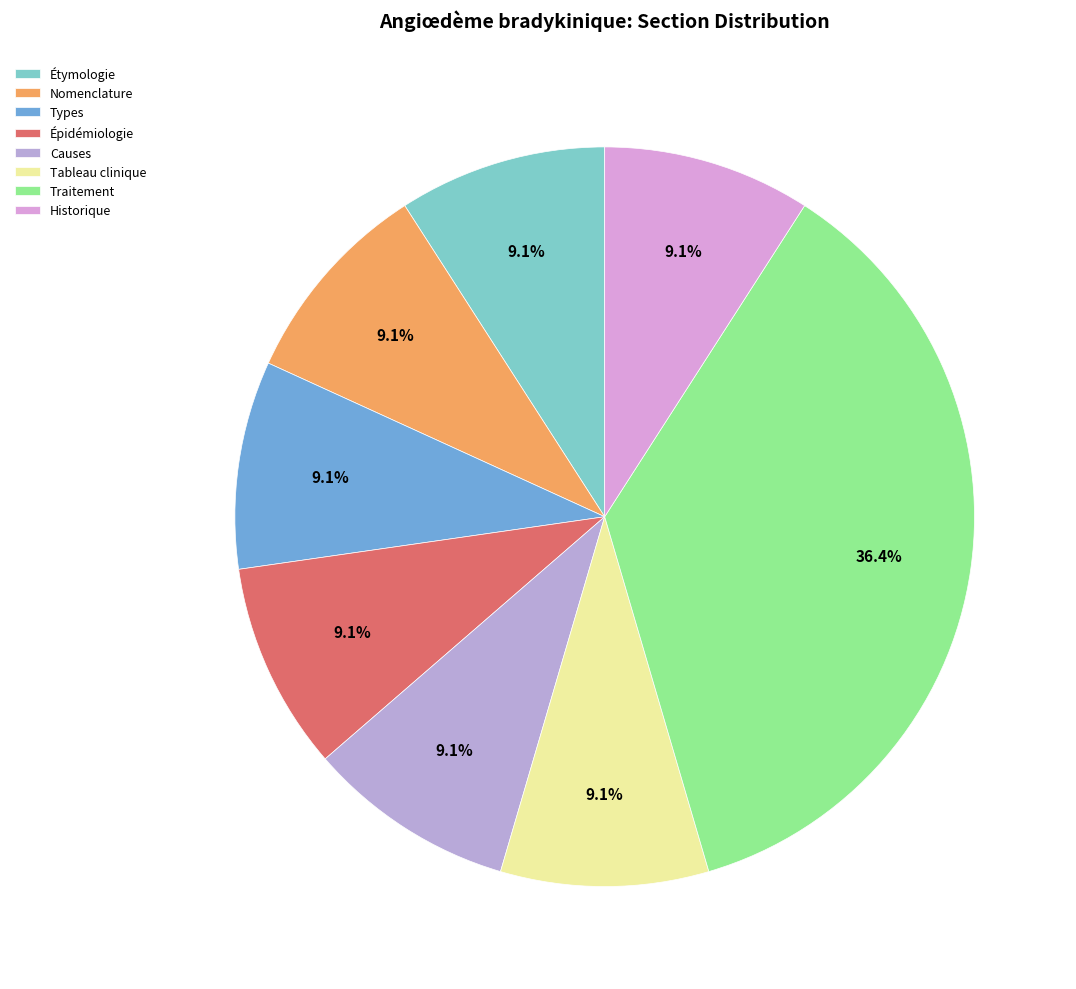

How many segments does this pie chart have?

8